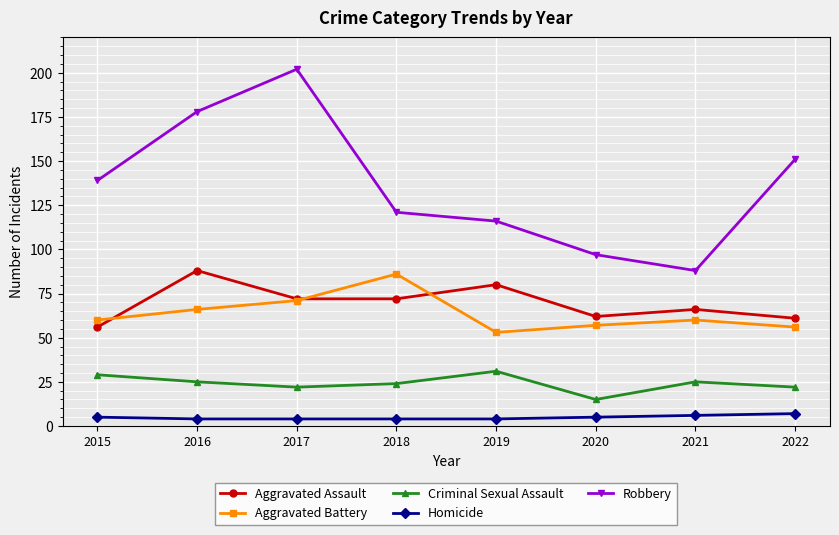

What are all the series names shown in the legend?

Aggravated Assault, Aggravated Battery, Criminal Sexual Assault, Homicide, Robbery